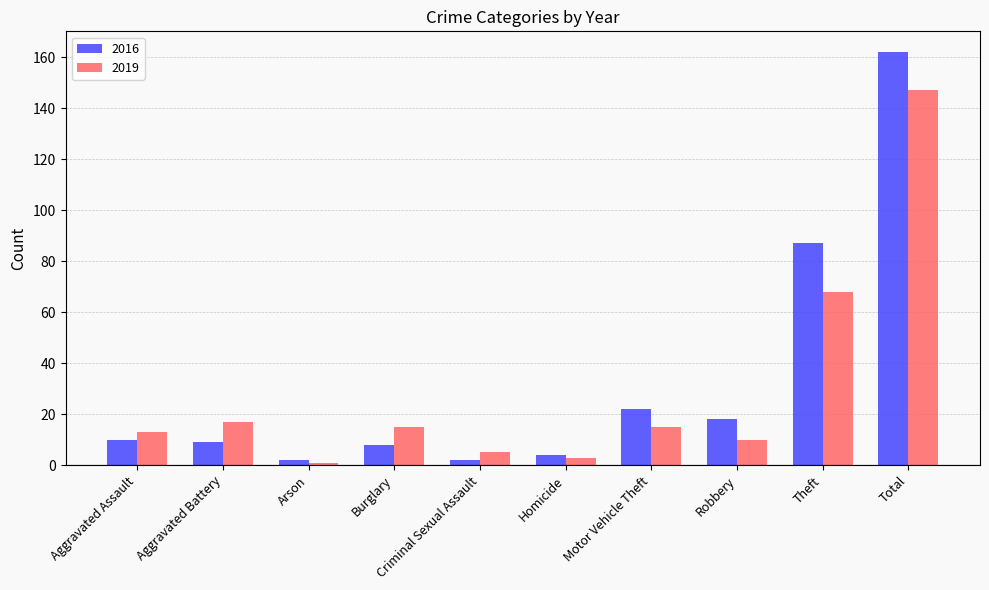

Which series has the largest range (max minus min)?

2016